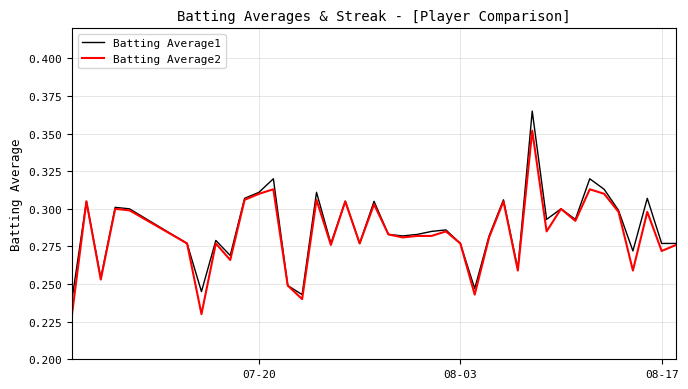

List the series in order of their peak value, lowest first.

Batting Average2, Batting Average1